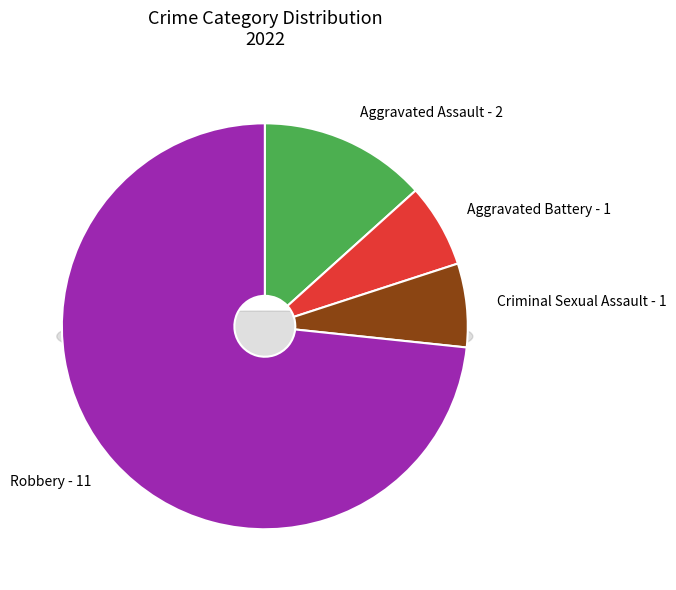

Which category accounts for the majority?

Robbery